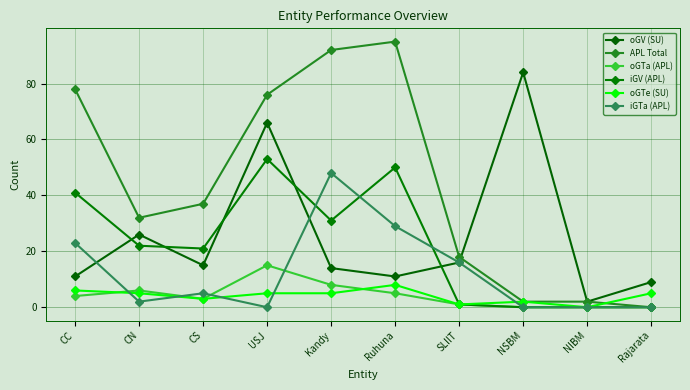

What is the difference between the highest and lowest values at CC?

74